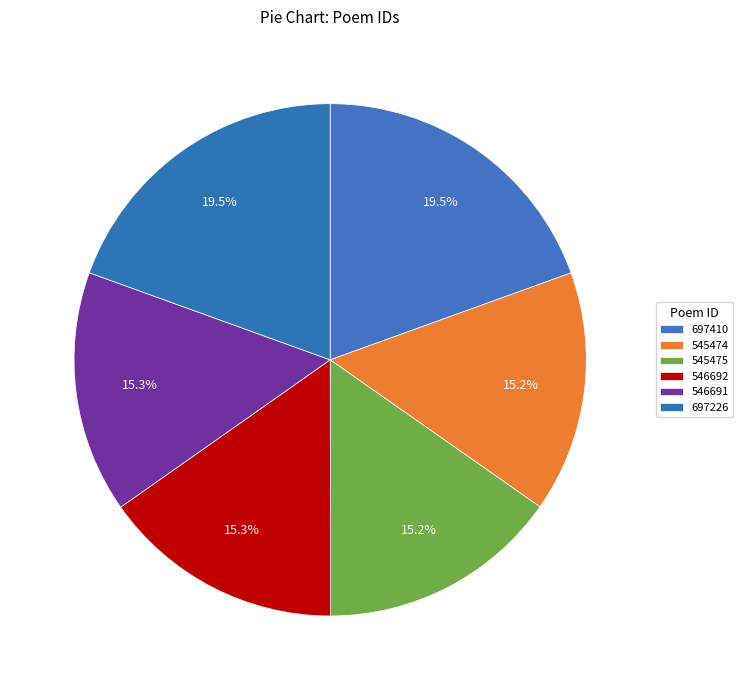

How many segments does this pie chart have?

6